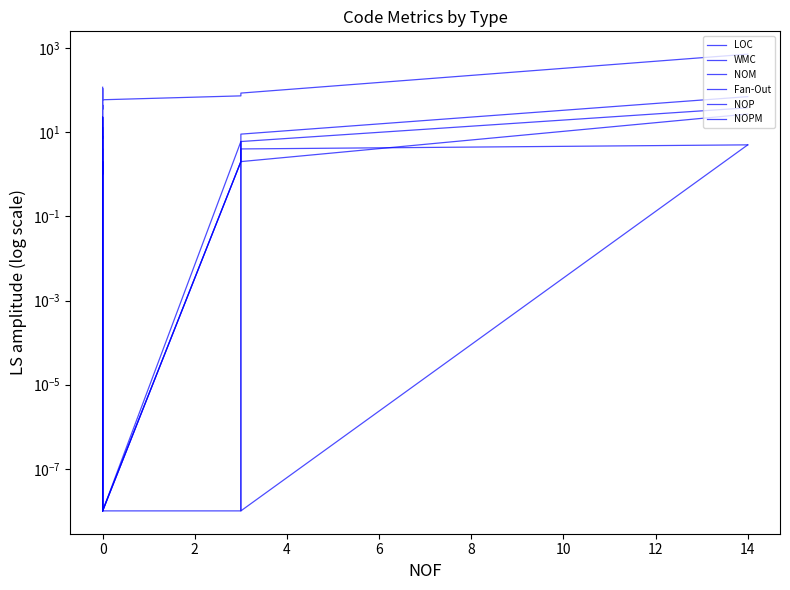

What is the greatest value displayed?

715.0